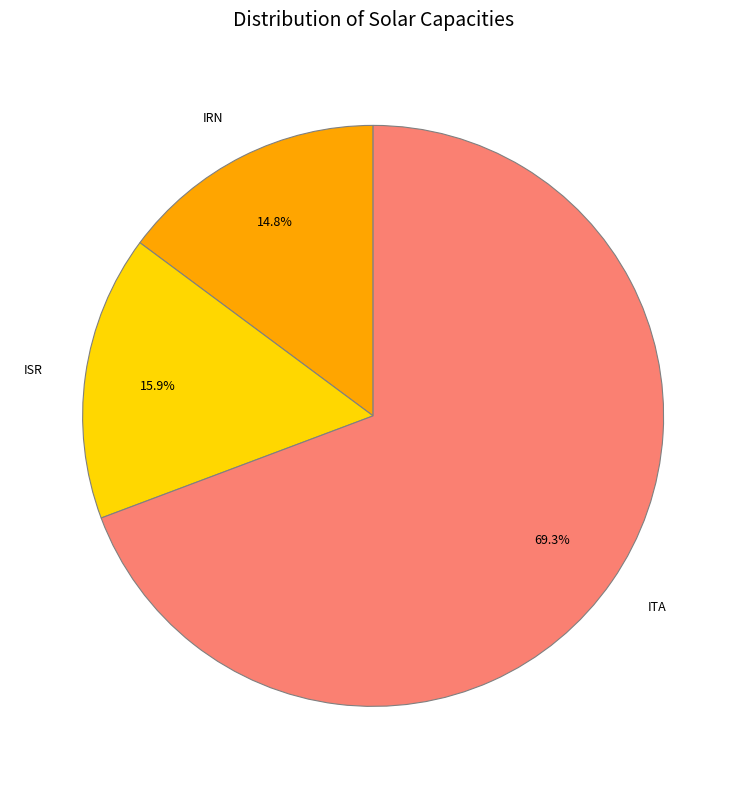

Combined, what portion of the pie is IRN and ISR?

30.7%